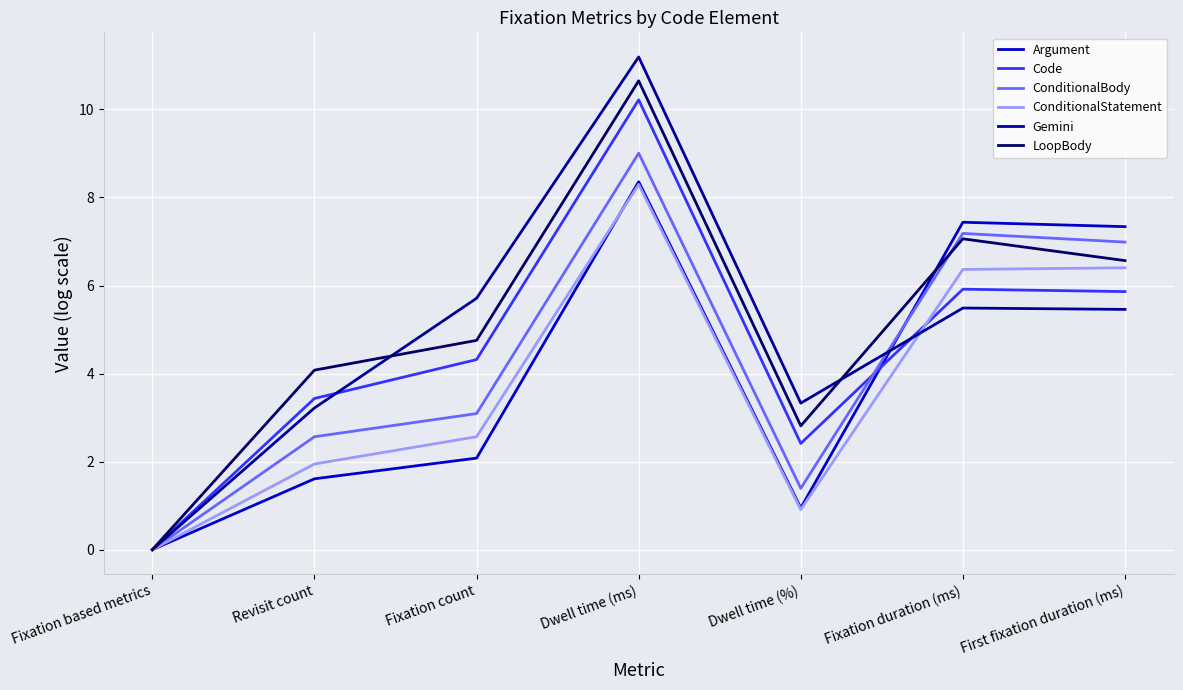

The ConditionalBody series shows 9.0 at Dwell time (ms). True or false?

True